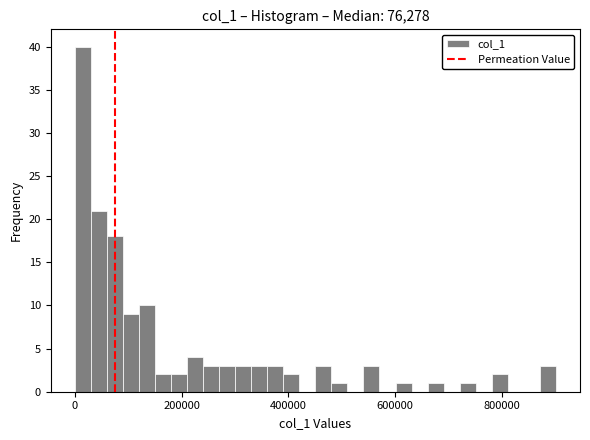

Around what value on the x-axis is the tallest bar? Give the approximate position of its centre, as read against the axis.

20000